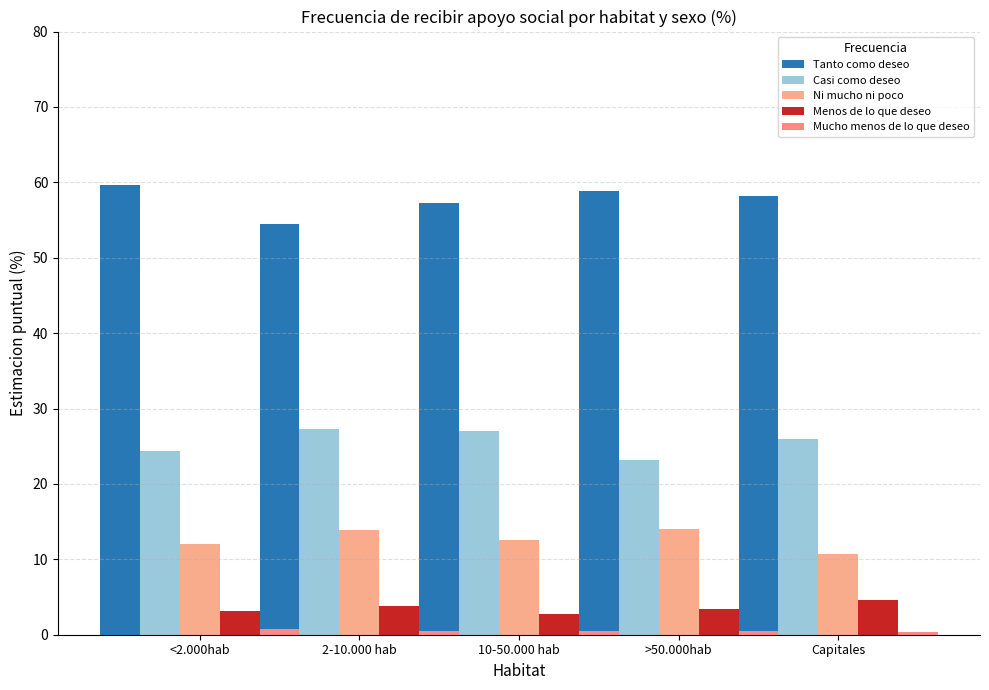

How many bars are there in each group?

5